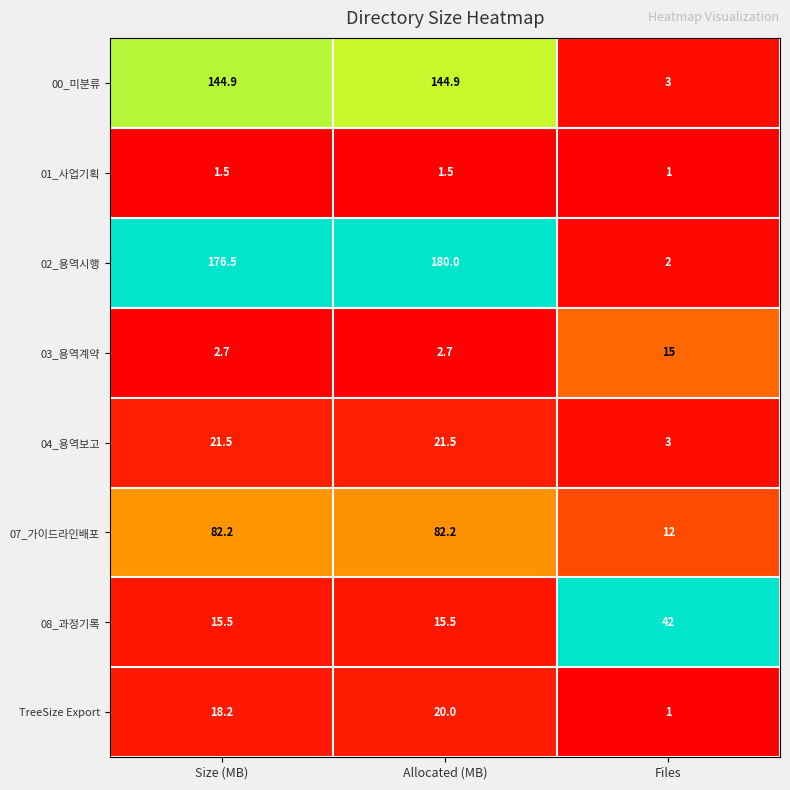

What is the average value of the 08_과정기록 series?

24.3